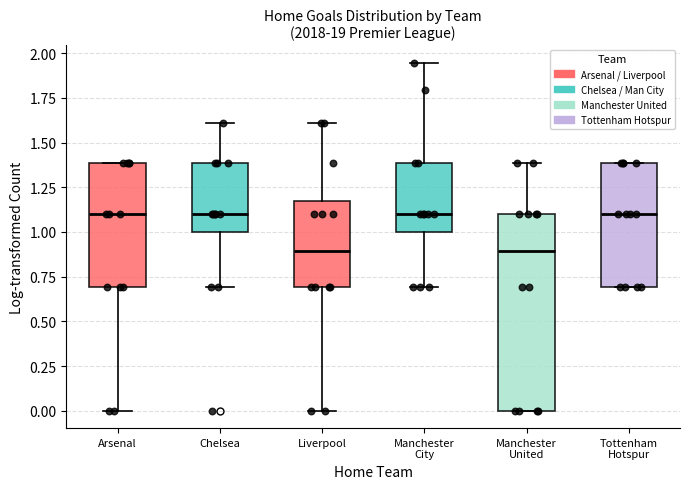

Reading left to right, transcribe this box plot: for each box, give where its median line is, the range the box spans, and where its two whiskers end, as read against the y-axis. The values are not printed on the chart, so give them approximately, as read against the axis.

Arsenal: median 1.10, box 0.70 to 1.40, whiskers 0.00 to 1.40
Chelsea: median 1.10, box 1.00 to 1.40, whiskers 0.70 to 1.60
Liverpool: median 0.90, box 0.70 to 1.15, whiskers 0.00 to 1.60
Manchester City: median 1.10, box 1.00 to 1.40, whiskers 0.70 to 1.95
Manchester United: median 0.90, box 0.00 to 1.10, whiskers 0.00 to 1.40
Tottenham Hotspur: median 1.10, box 0.70 to 1.40, whiskers 0.70 to 1.40